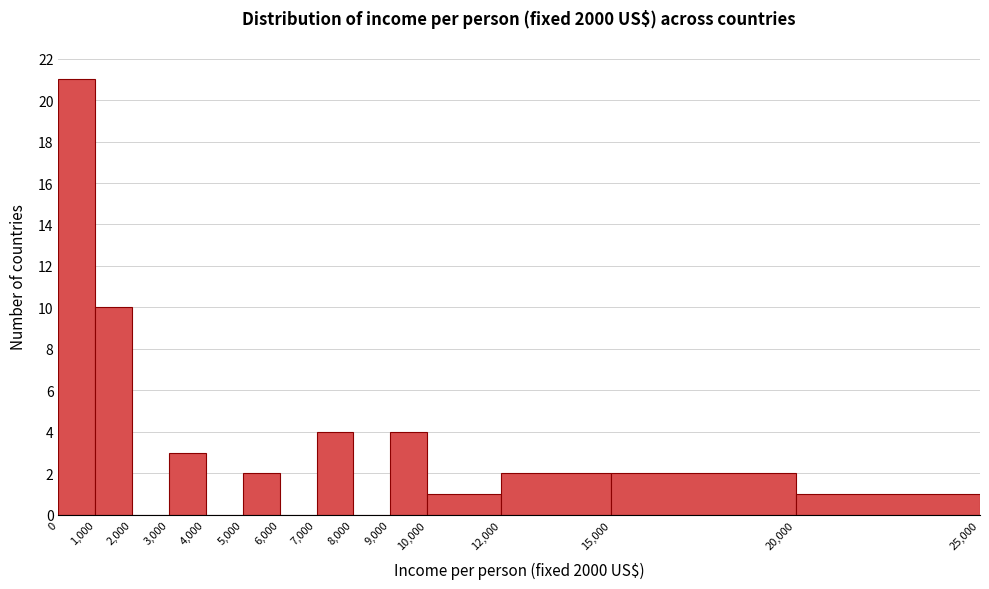

Which range on the x-axis has the tallest bar?

0 to 1,000